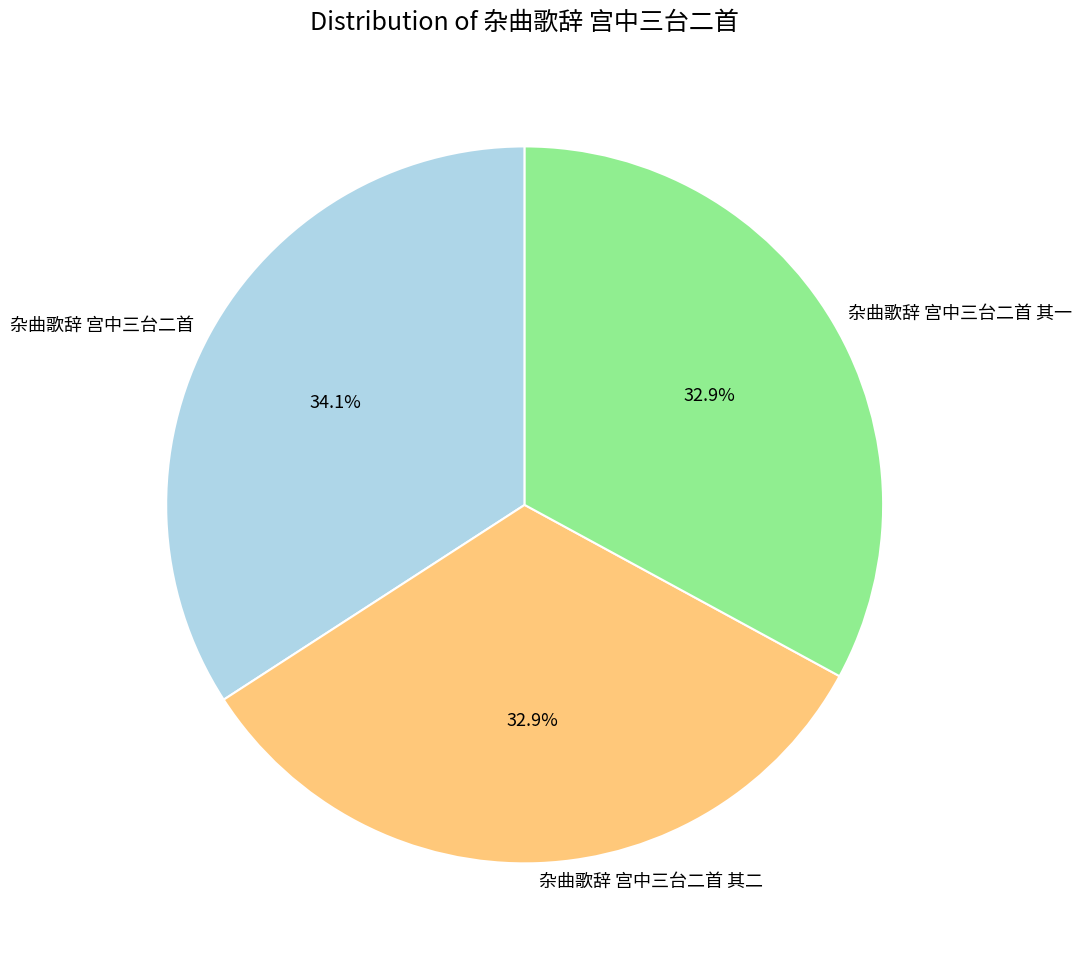

Is there any slice that represents more than half of the pie?

No